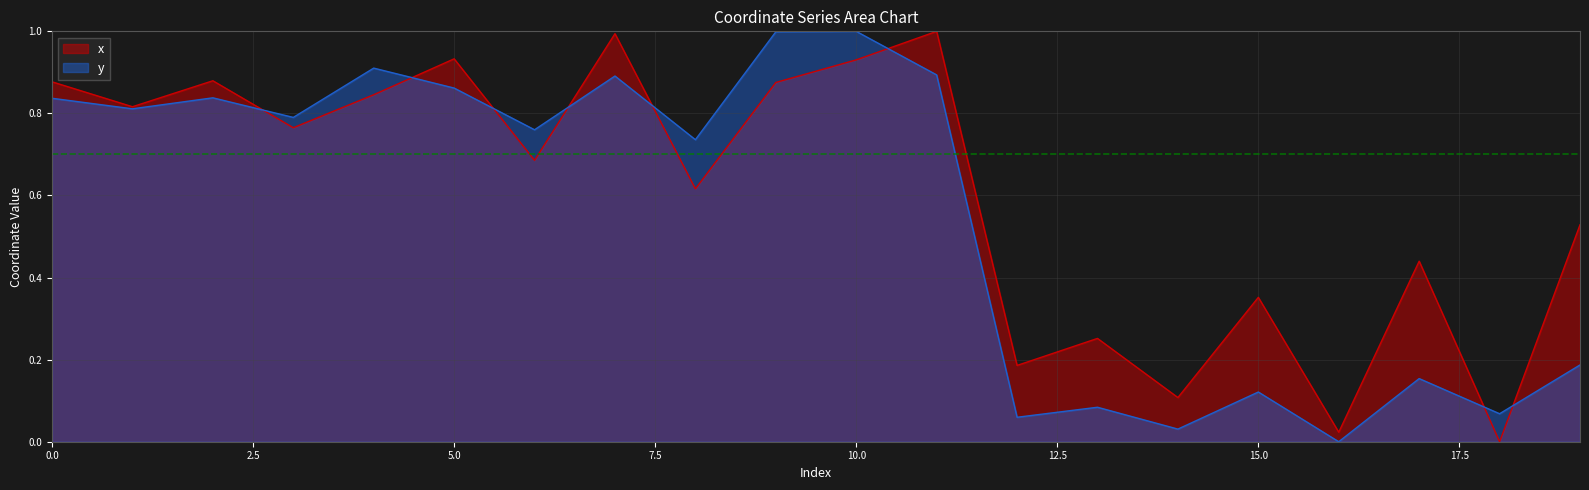

What are all the series names shown in the legend?

x, y